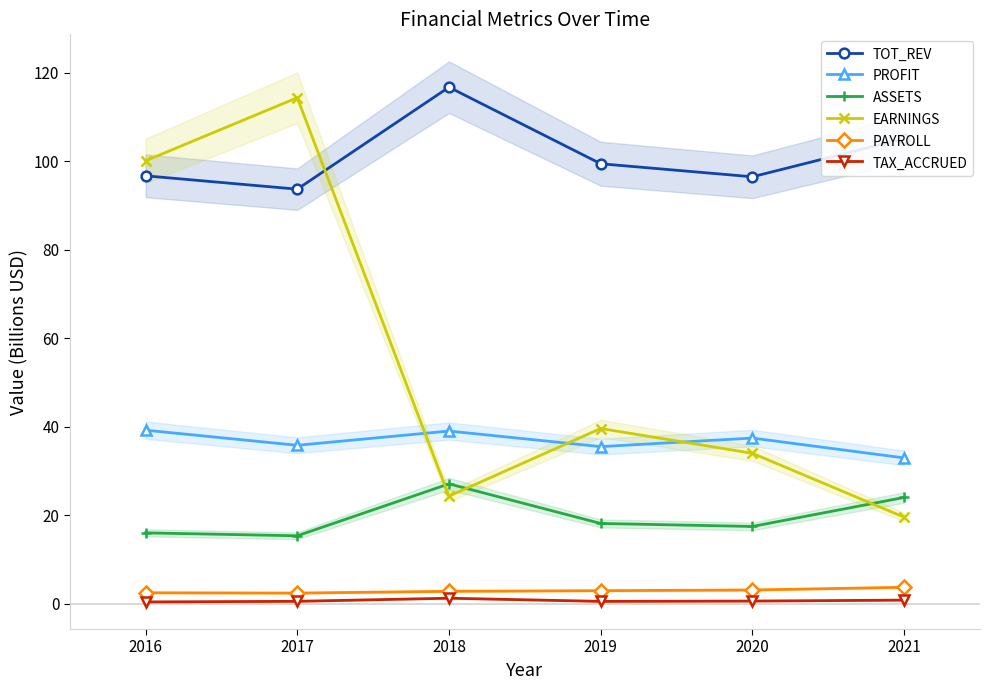

Which label corresponds to the smallest value in the chart?

2016